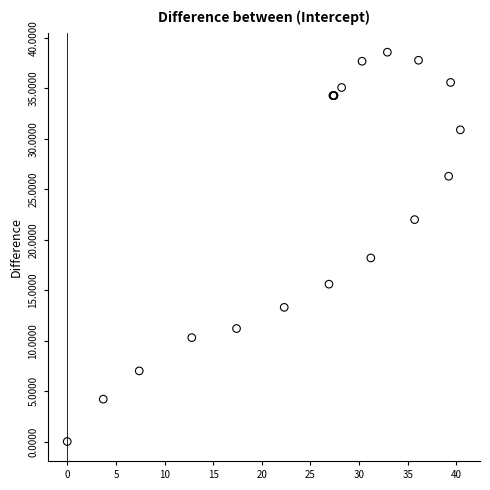

What Y value in the scatter plot is closest to 19?

18.2